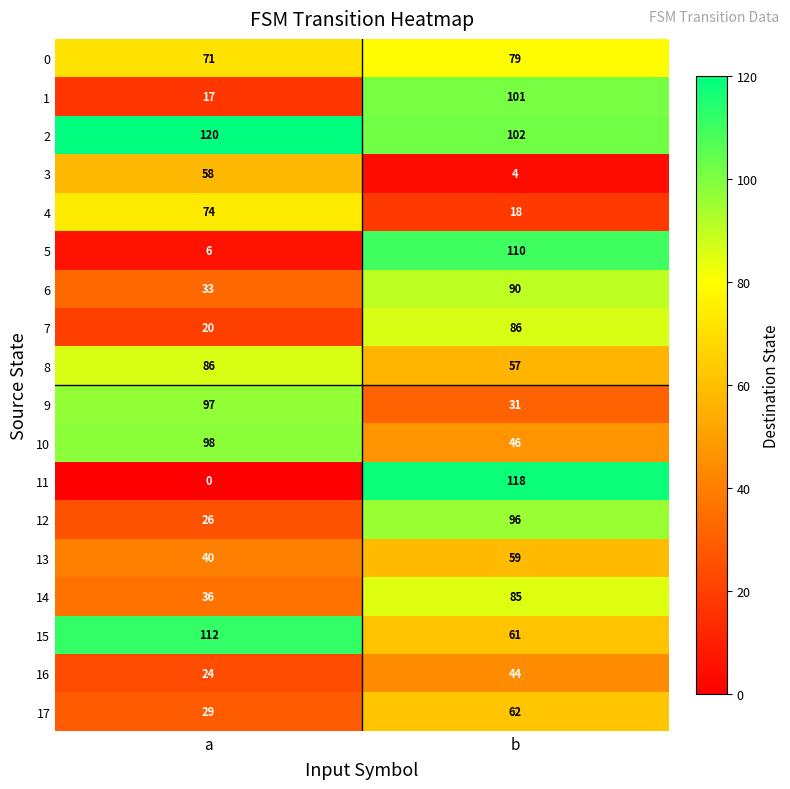

Rank the categories by 8 value from lowest to highest.

b, a